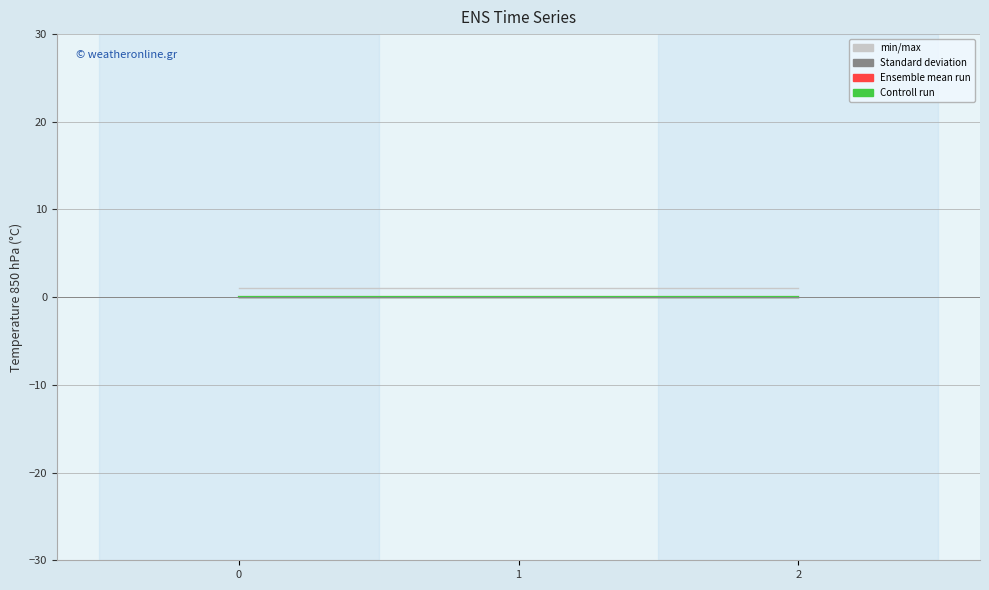

Reading left to right, what are all the values shown in this chart?

col_0: 1.0	1.0	1.0
col_2: 0.0	0.0	0.0
col_3: 0.0	0.0	0.0
col_4: 0.0	0.0	0.0
col_5: 0.0	0.0	0.0
col_6: 0.0	0.0	0.0